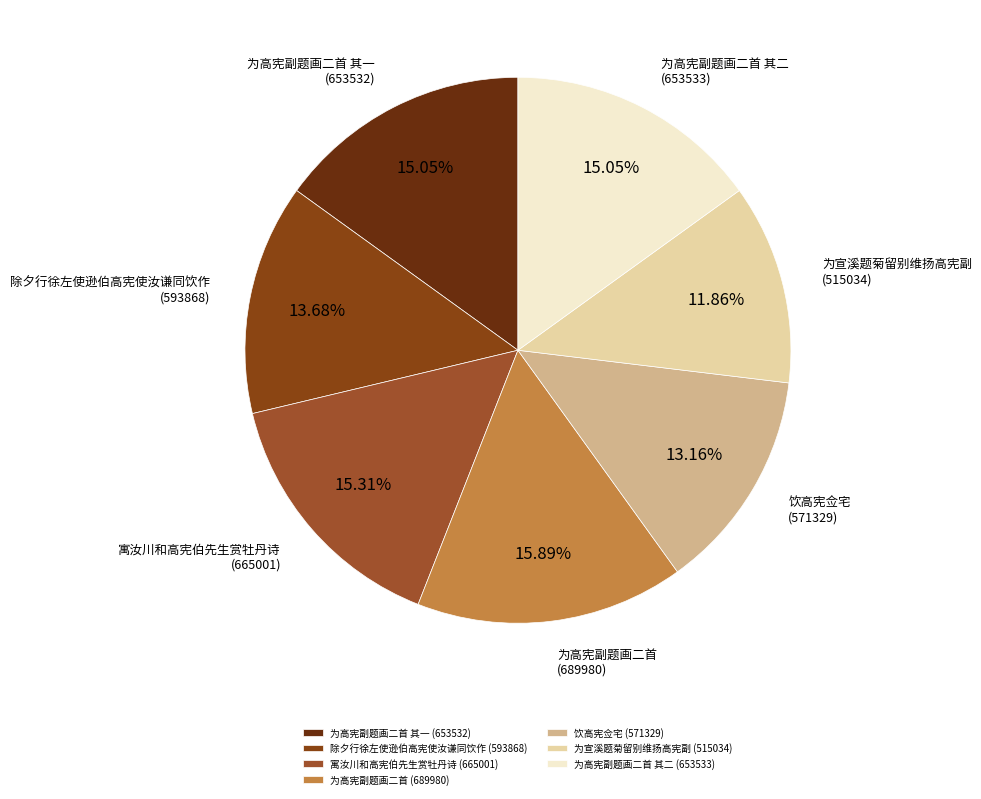

To the nearest percent, what is the difference between the 为宣溪题菊留别维扬高宪副 and 为高宪副题画二首 其一 slice percentages?

3%